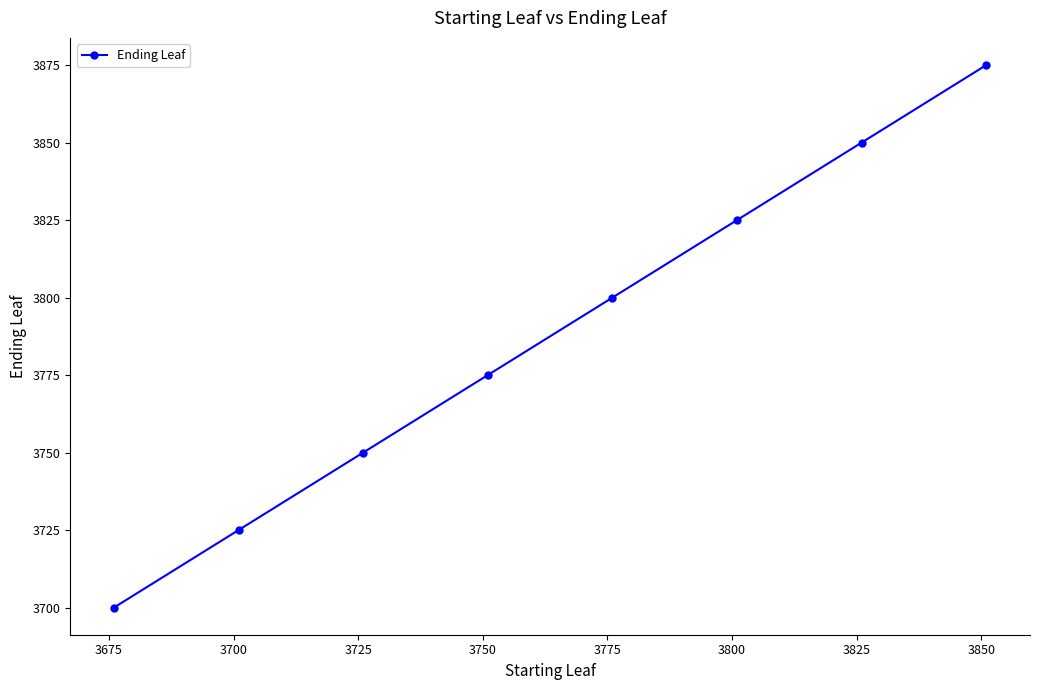

Reading left to right, extract all data points from this chart.

3700	3725	3750	3775	3800	3825	3850	3875